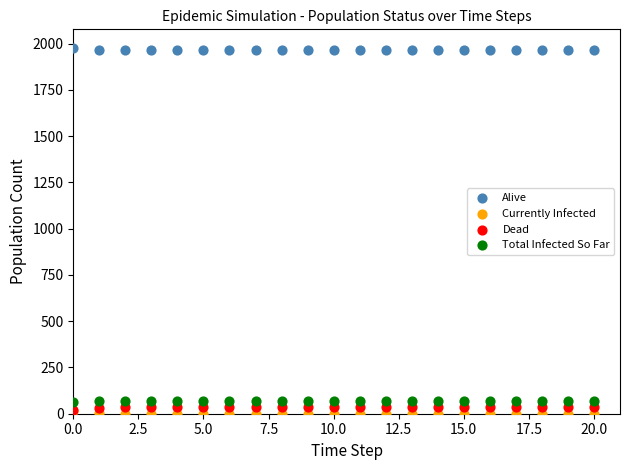

Which series reaches the maximum Y coordinate?

Alive